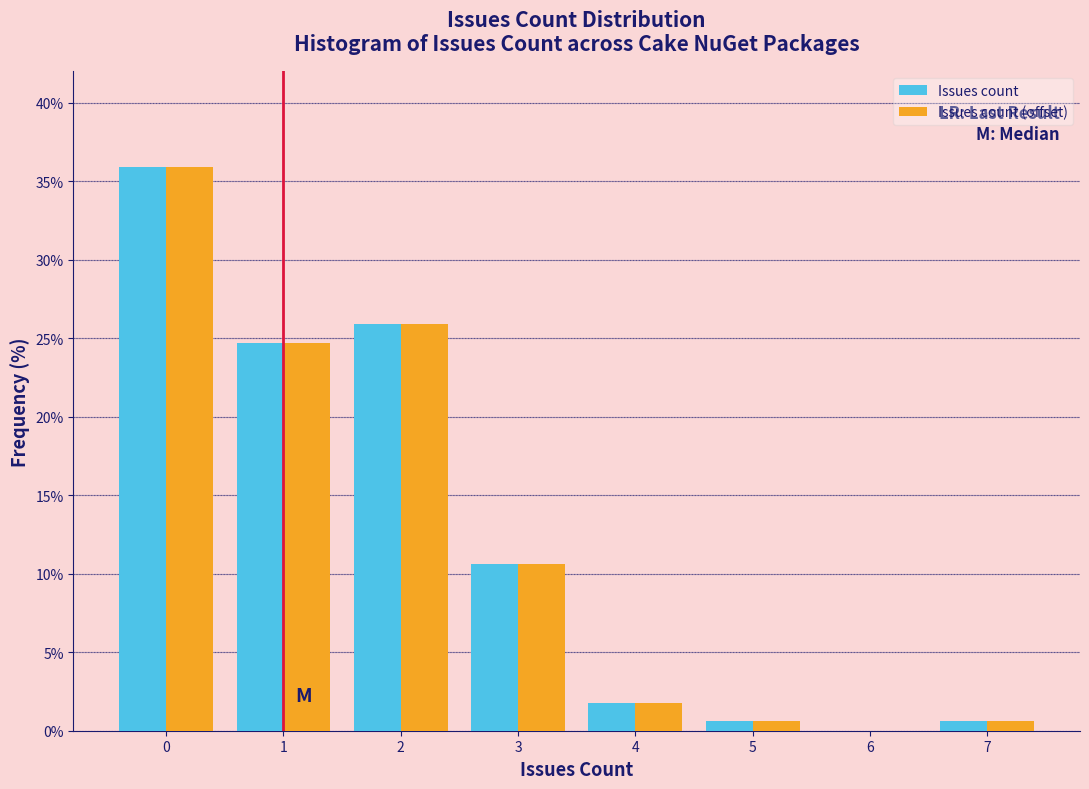

Reading left to right, transcribe this chart: for each range on the x-axis, give the height of each series' bar. The values are not printed on the chart, so give them approximately, as read against the axis.

-0.5 to 0.5: Issues count=36.0	Issues count (offset)=36.0
0.5 to 1.5: Issues count=24.5	Issues count (offset)=24.5
1.5 to 2.5: Issues count=26.0	Issues count (offset)=26.0
2.5 to 3.5: Issues count=10.5	Issues count (offset)=10.5
3.5 to 4.5: Issues count=2.0	Issues count (offset)=2.0
4.5 to 5.5: Issues count=0.5	Issues count (offset)=0.5
5.5 to 6.5: Issues count=0	Issues count (offset)=0
6.5 to 7.5: Issues count=0.5	Issues count (offset)=0.5